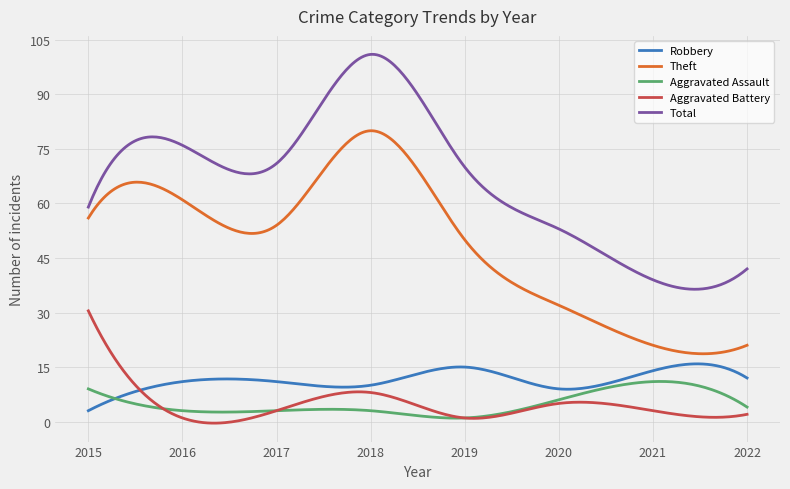

Rank the series by their maximum value, from lowest to highest.

Aggravated Assault, Robbery, Aggravated Battery, Theft, Total